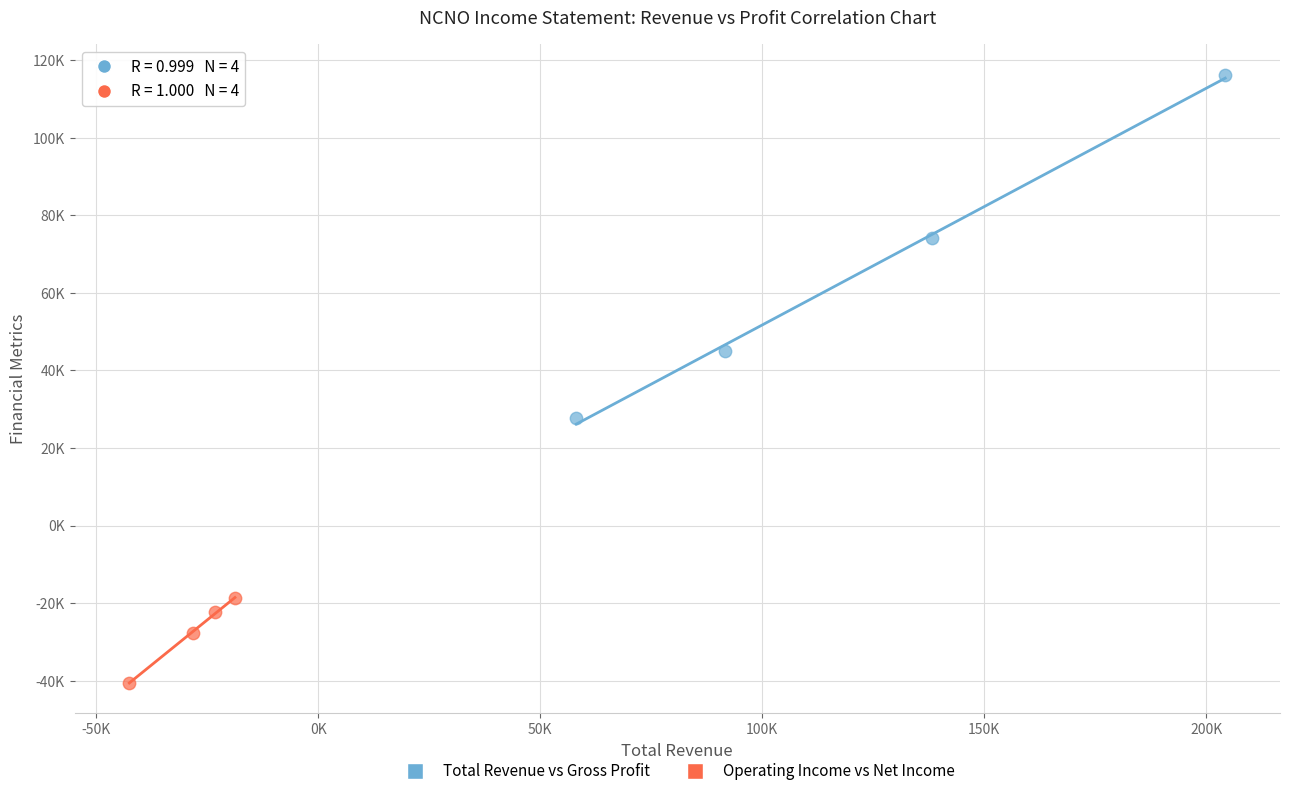

Which series has the widest spread of Y values?

Total Revenue vs Gross Profit